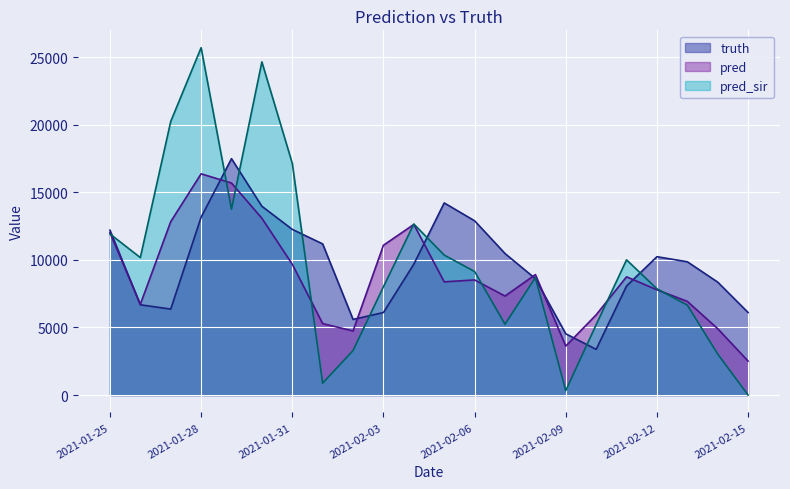

Between 2021-01-28 and 2021-02-09, which series saw the biggest shift?

pred_sir